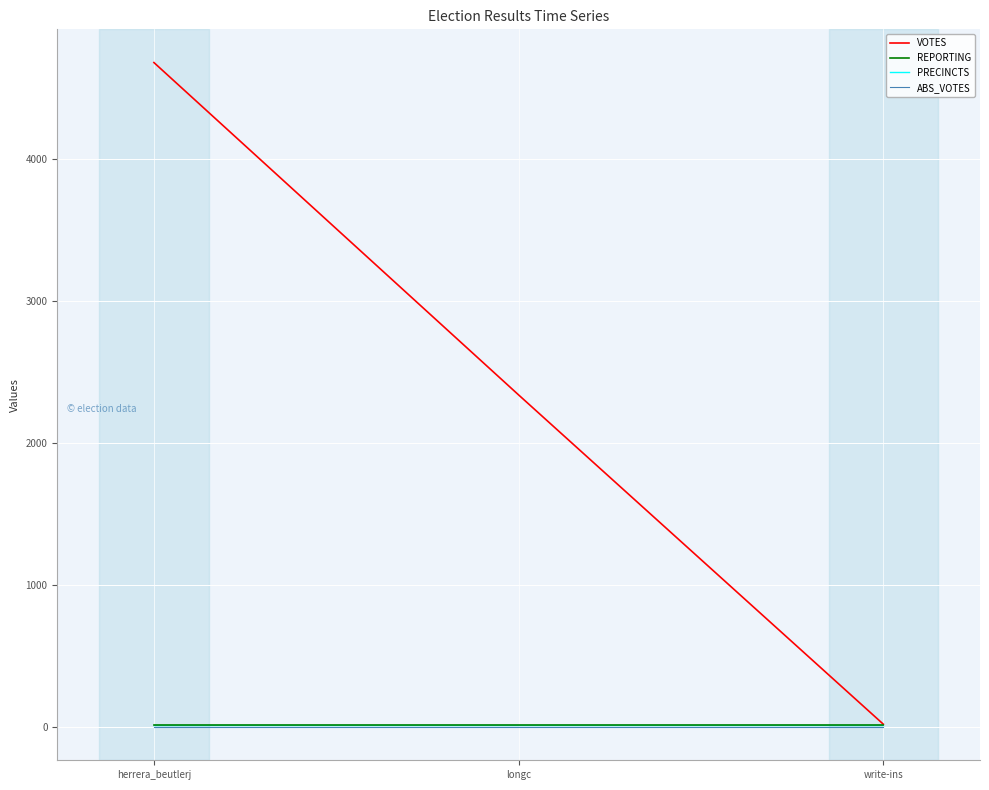

Which label corresponds to the smallest value in the chart?

herrera_beutlerj